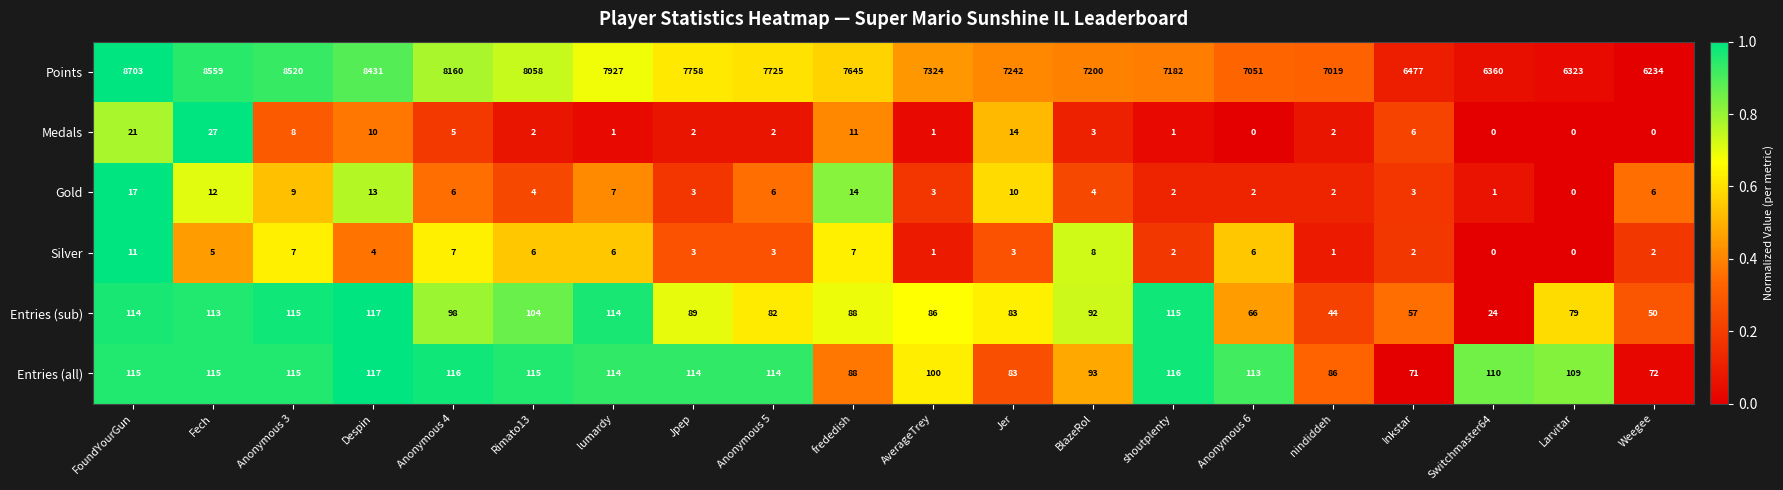

Which series has the largest total across all categories?

Points